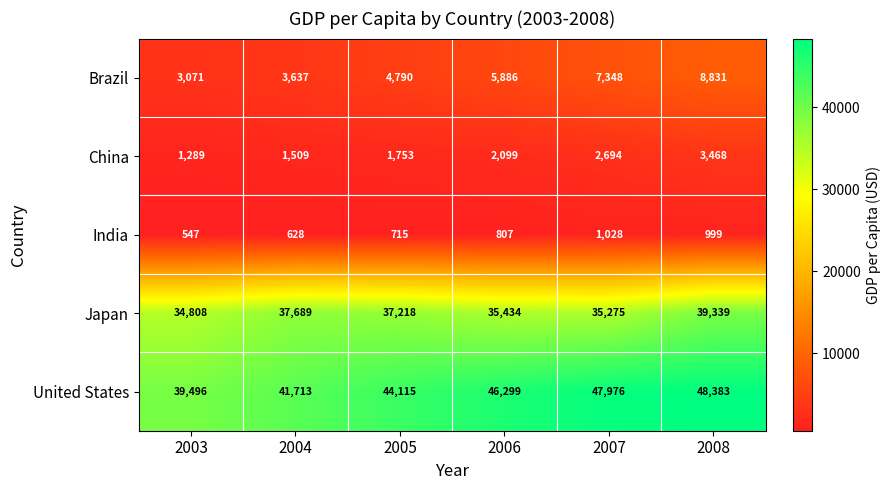

At which label is Brazil closest to 5951?

2006